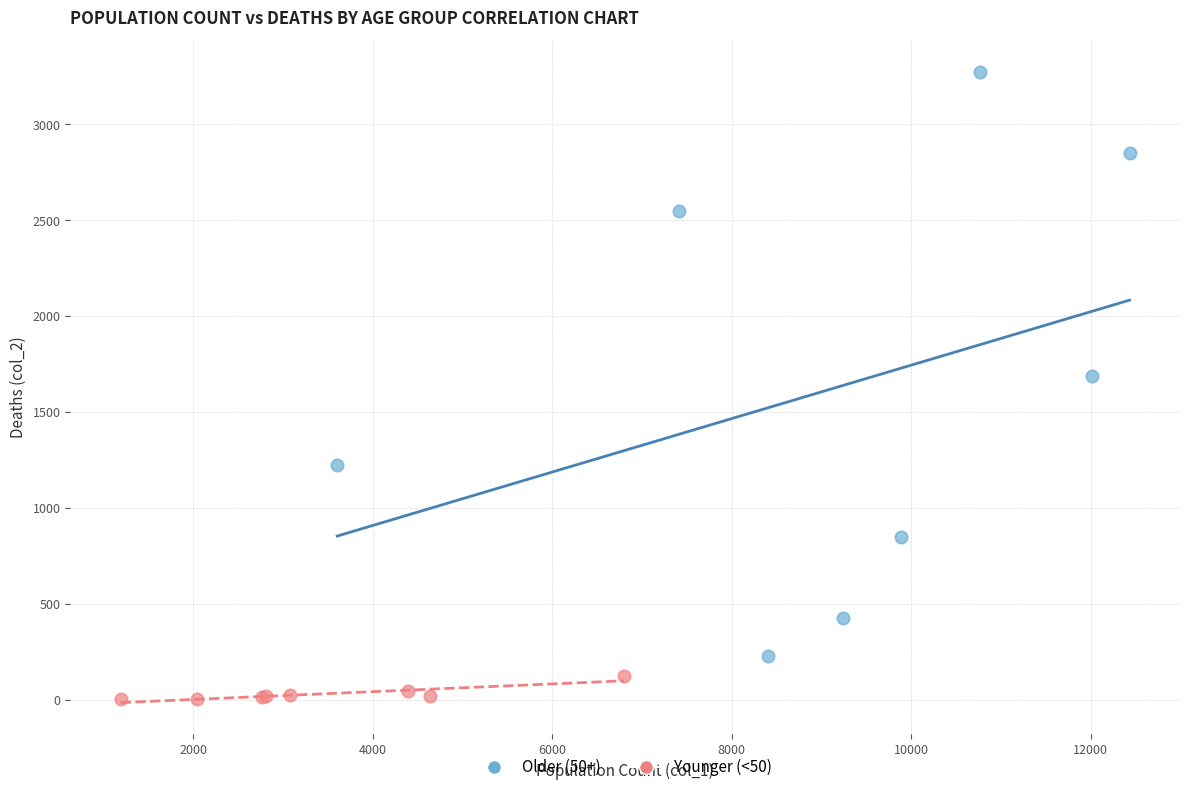

Which series contains the highest Y value?

Older (50+)